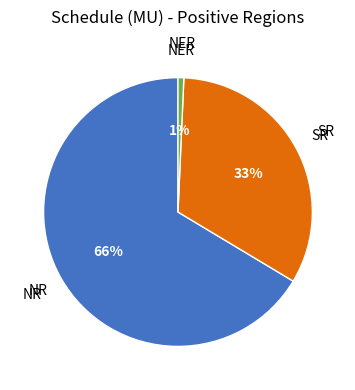

To the nearest percent, what is the average slice percentage?

33%